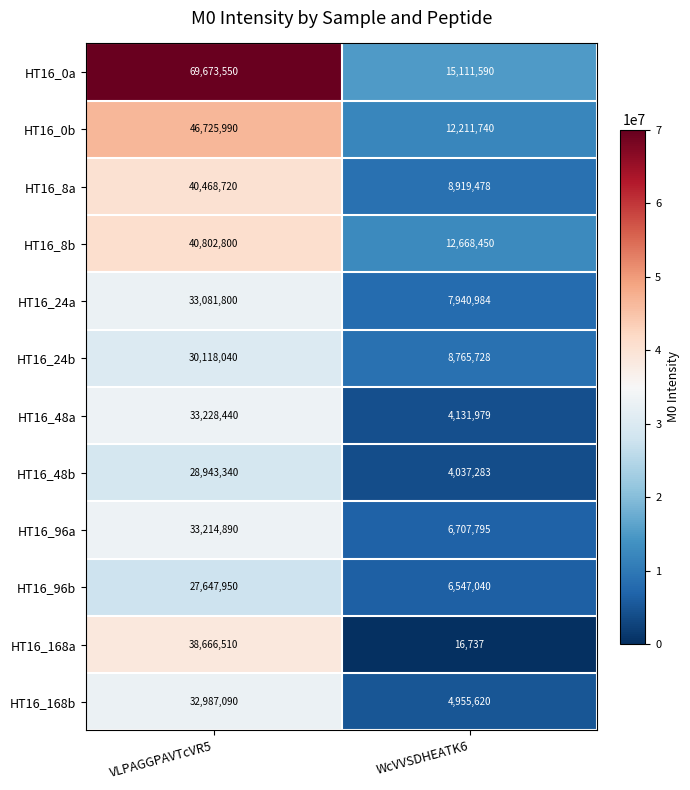

Rank the series by their maximum value, from highest to lowest.

HT16_0a, HT16_0b, HT16_8b, HT16_8a, HT16_168a, HT16_48a, HT16_96a, HT16_24a, HT16_168b, HT16_24b, HT16_48b, HT16_96b